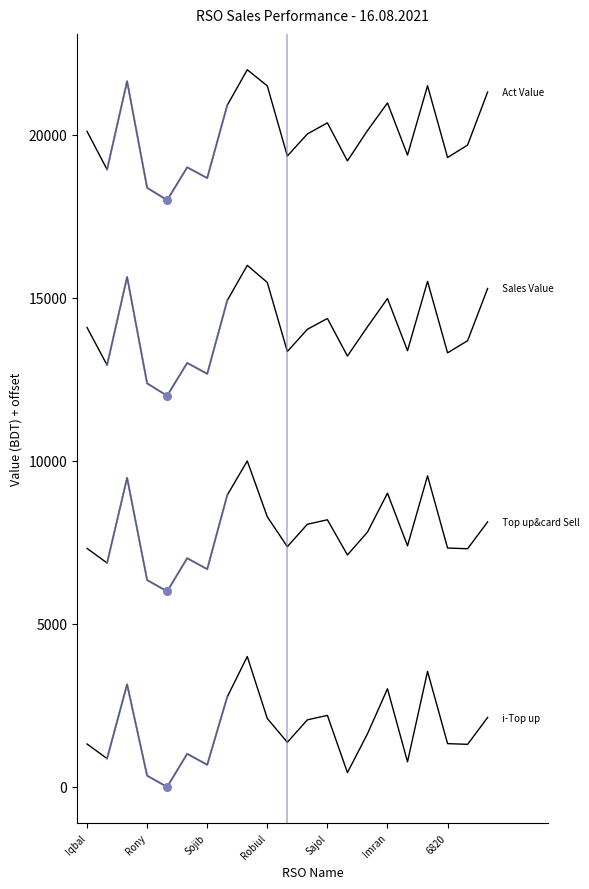

At which category is the sum across all series the highest?

8